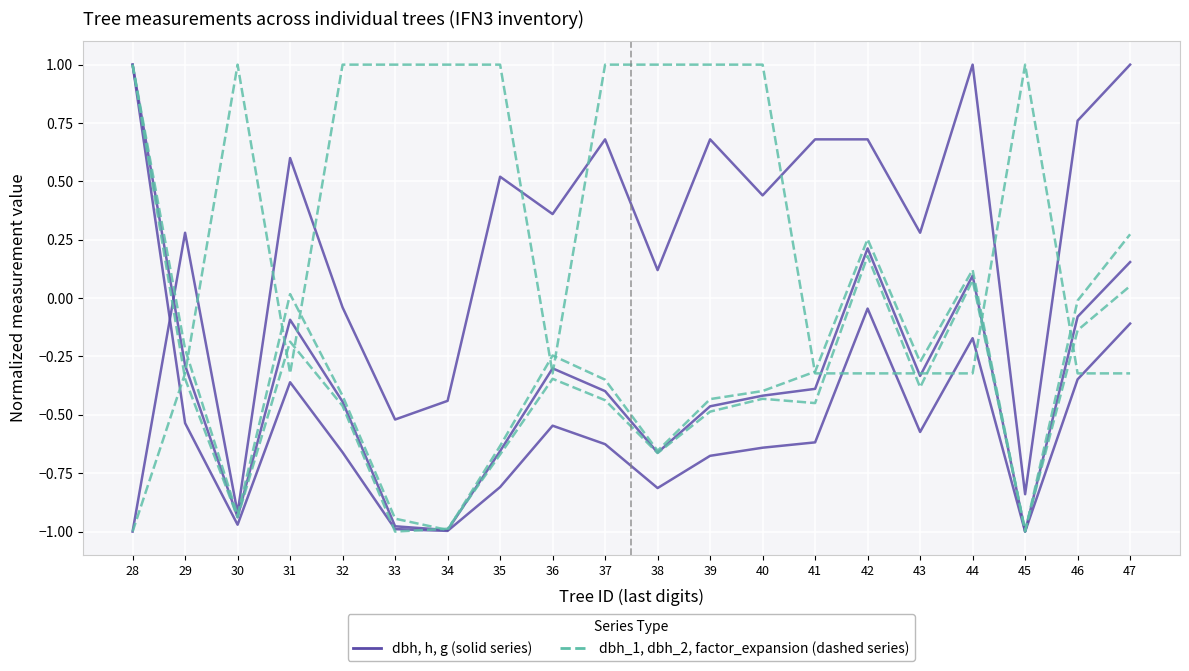

In dbh_1 / dbh_2 / factor_expansion (dashed), how many points are lower than both neighbors (excluding endpoints)?

2